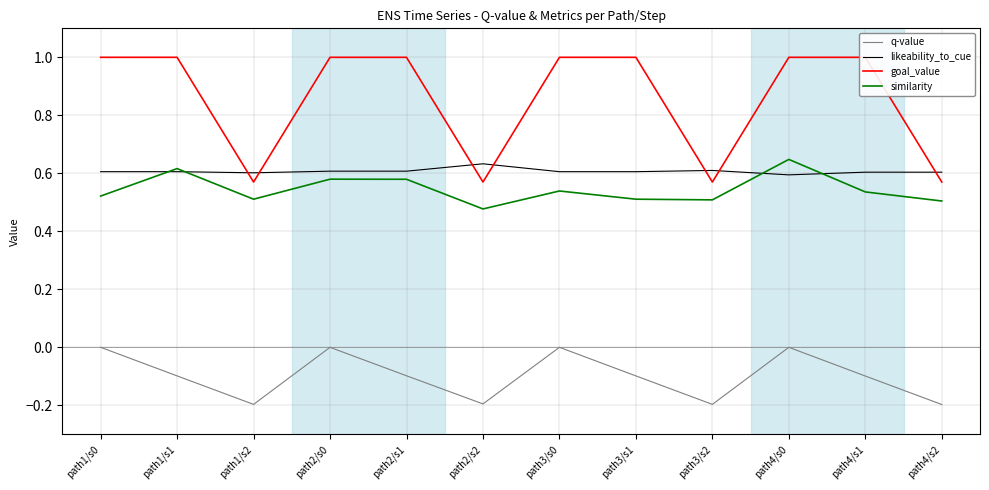

List the series in order of their peak value, highest first.

goal_value, similarity, likeability_to_cue, q-value